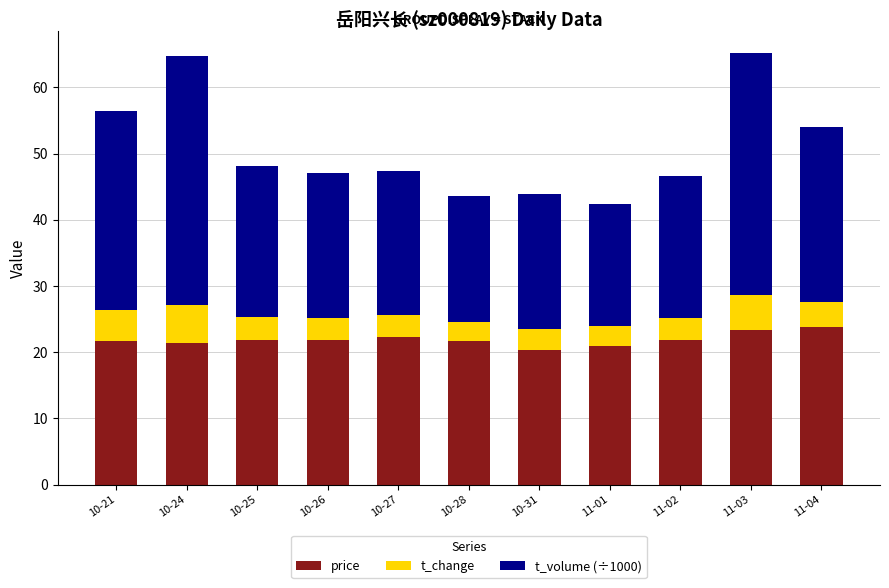

What is the total value across all series at 10-28?

43.6